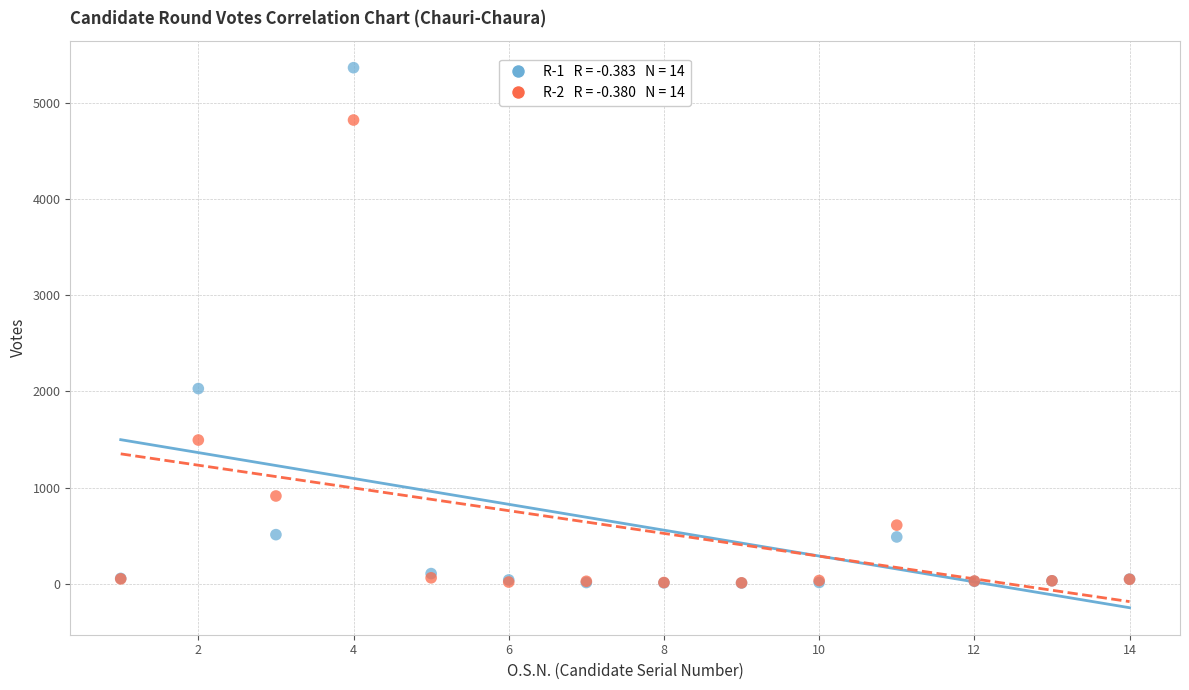

Across all series, what Y value is closest to 2686?

2029